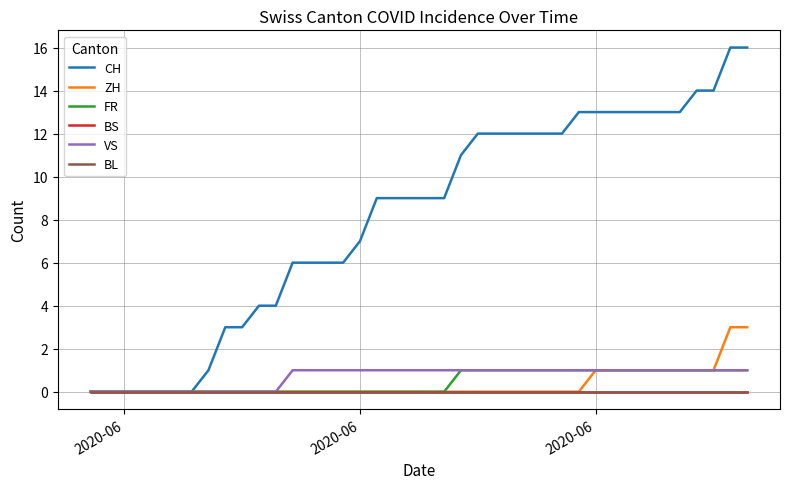

At how many categories does at least one series exceed 0?

33